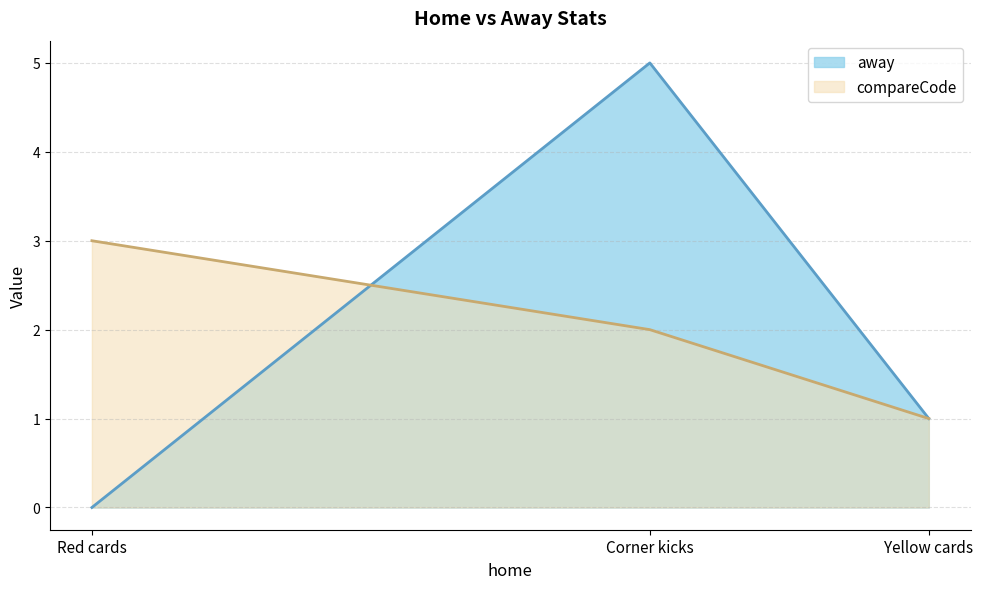

Which category has the highest value in the away series?

Corner kicks